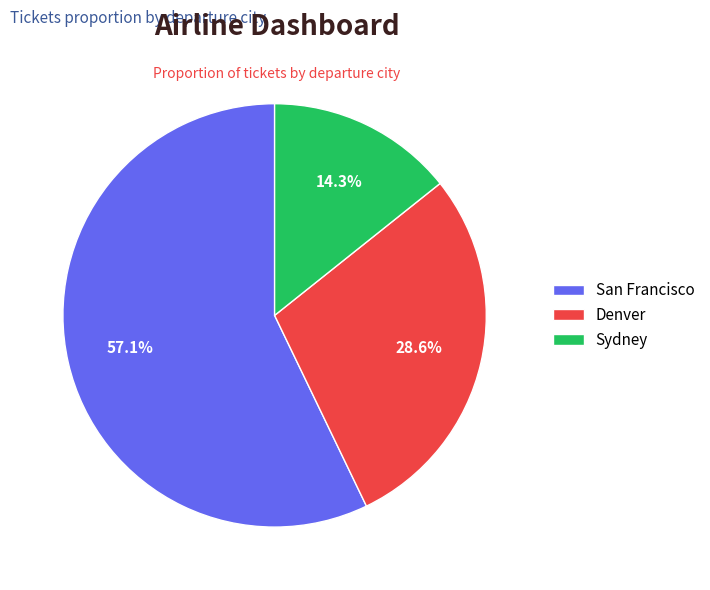

Rank the categories by value from lowest to highest.

Sydney, Denver, San Francisco